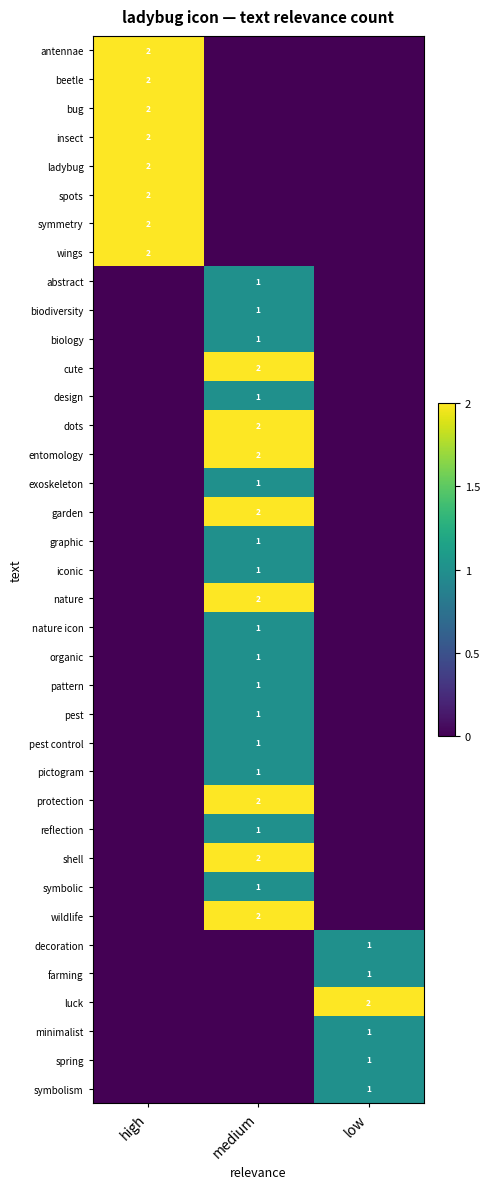

Which category has the highest value across all series?

high